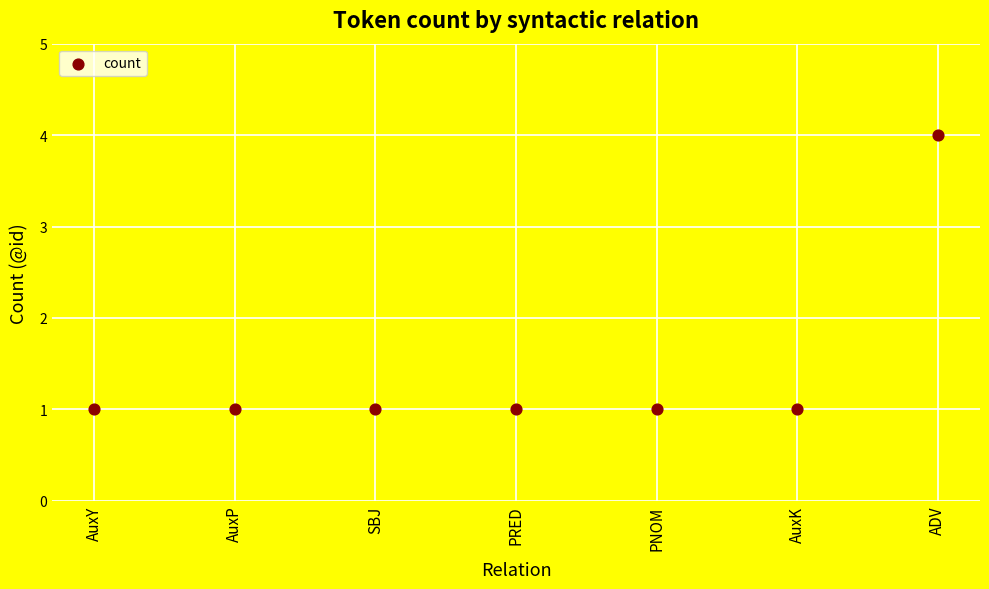

What is the range of Y values (max minus min)?

3